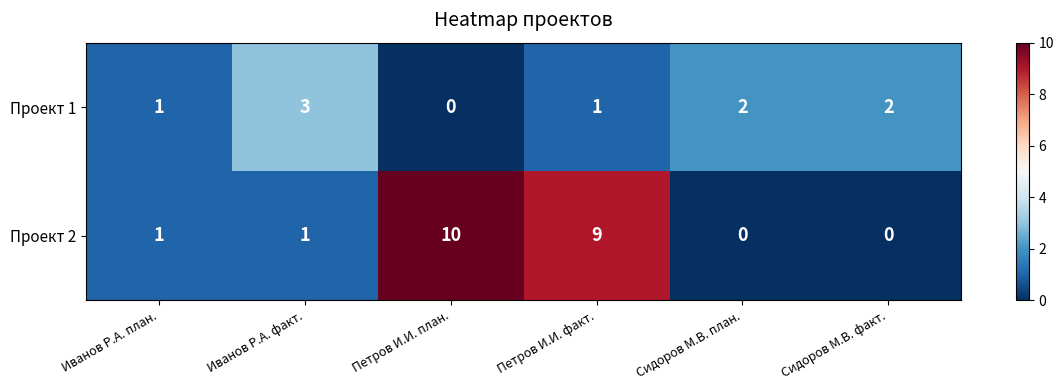

True or false: Проект 2 has a value of 9 at Петров И.И. факт..

True